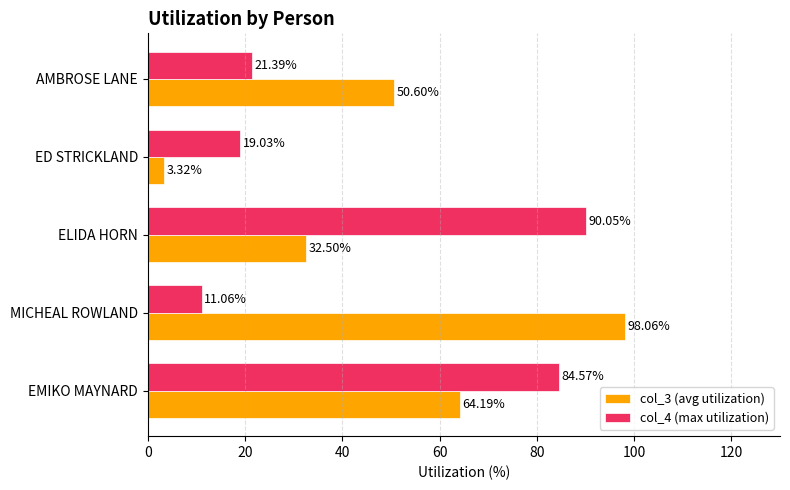

What is the maximum value for col_3 (avg utilization)?

98.1